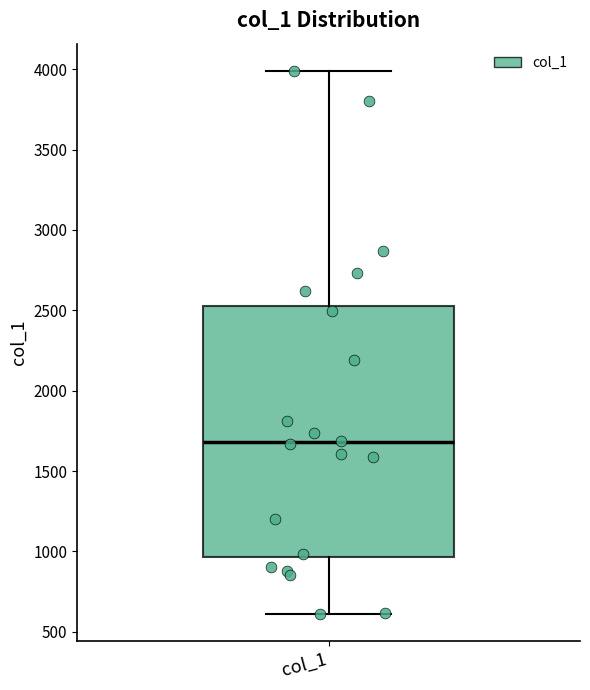

Where does the lower whisker of the box for col_1 end on the y-axis? The values are not printed on the chart, so give them approximately, as read against the axis.

600